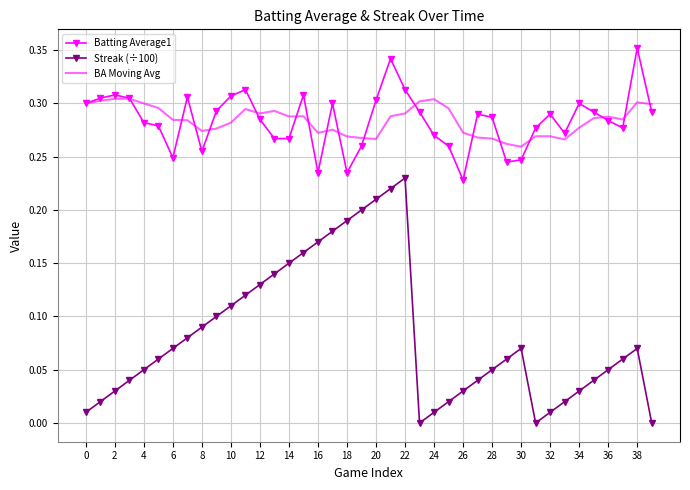

True or false: Streak (÷100) and Batting Average1 cross at least once.

False